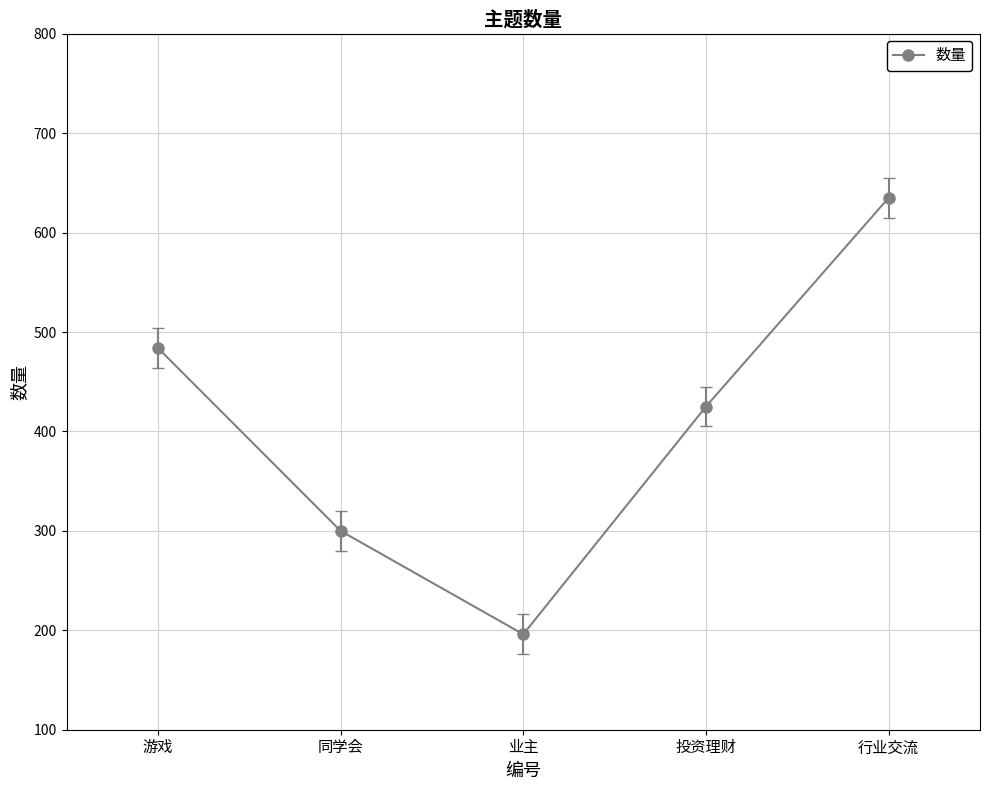

What is the difference between the maximum and minimum values?

439